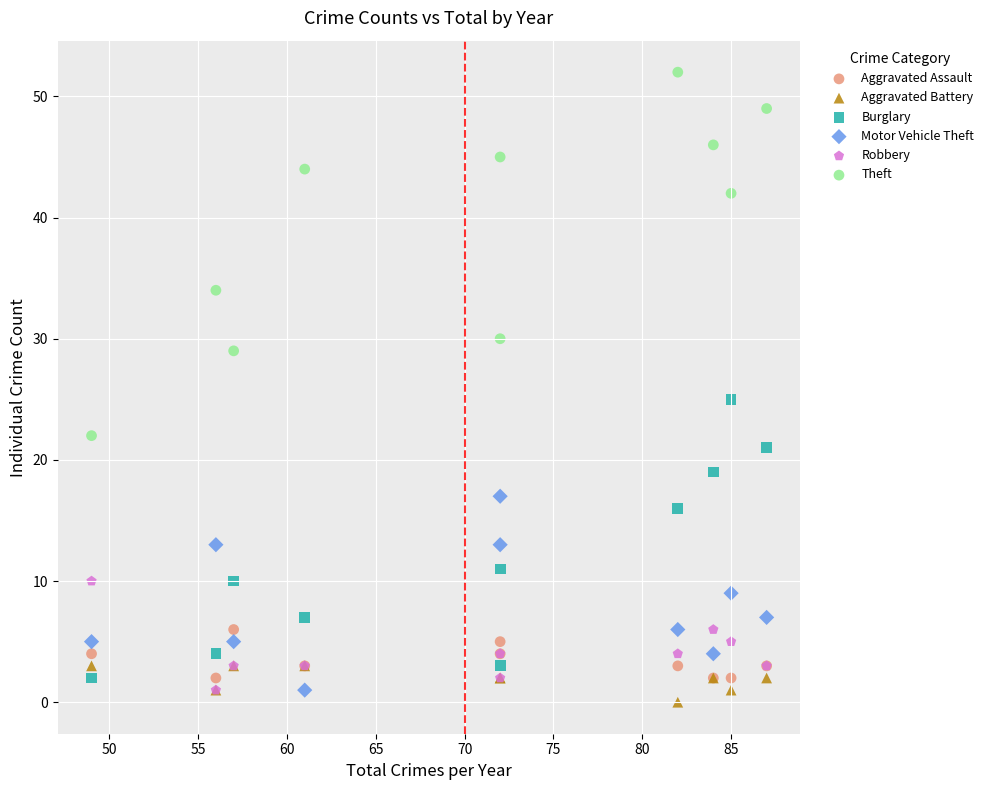

In the Theft series, what Y value is closest to 37?

34